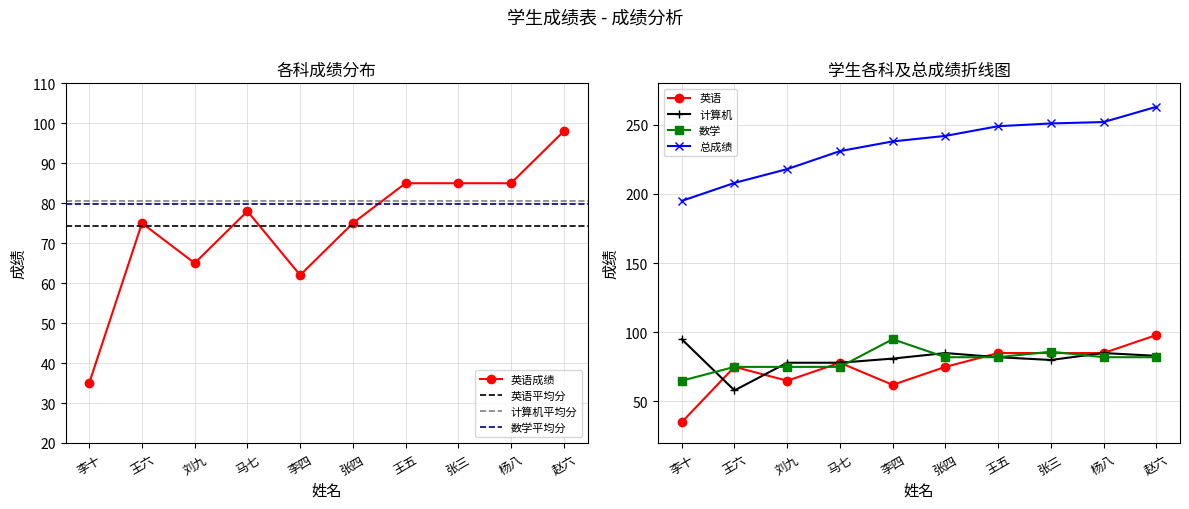

Where is 英语 nearest to the value 66?

刘九